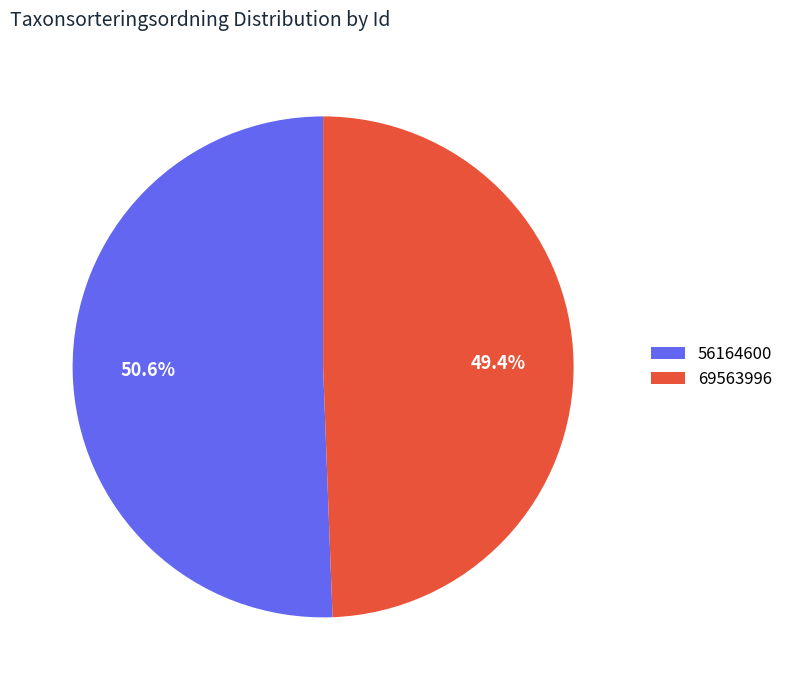

Does 69563996 account for over 50% of the chart?

No